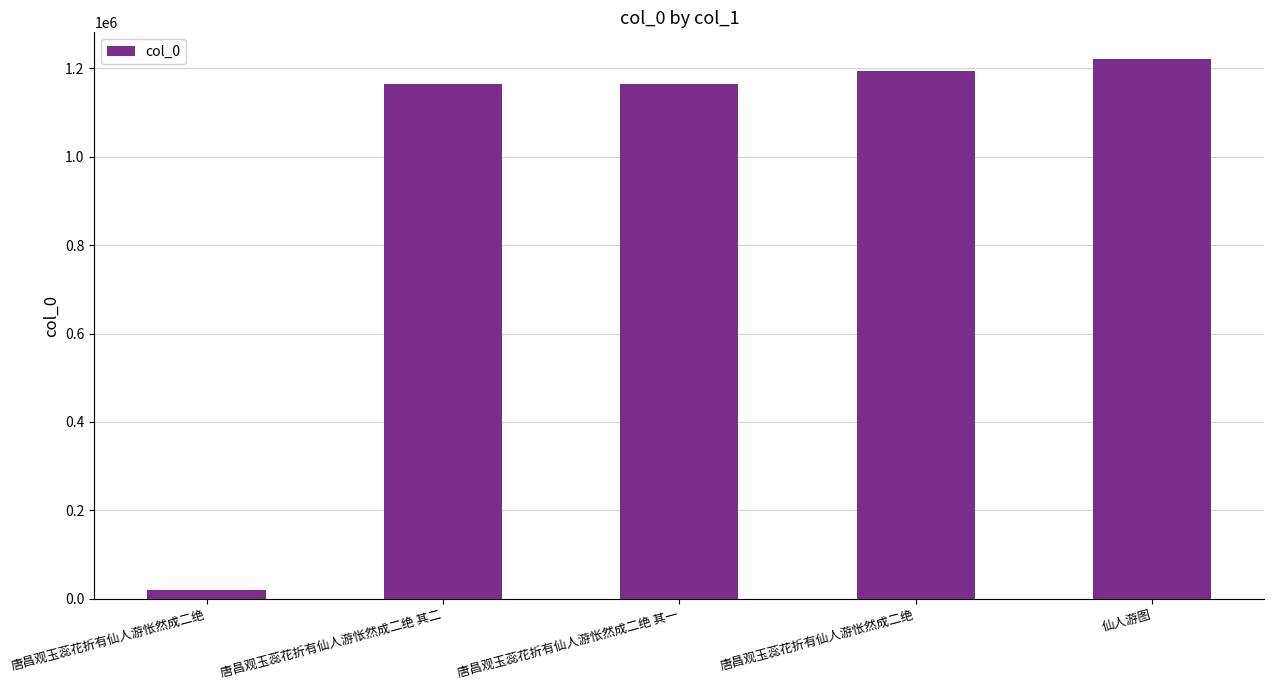

What is the value of the 5th bar from the left?

1220373